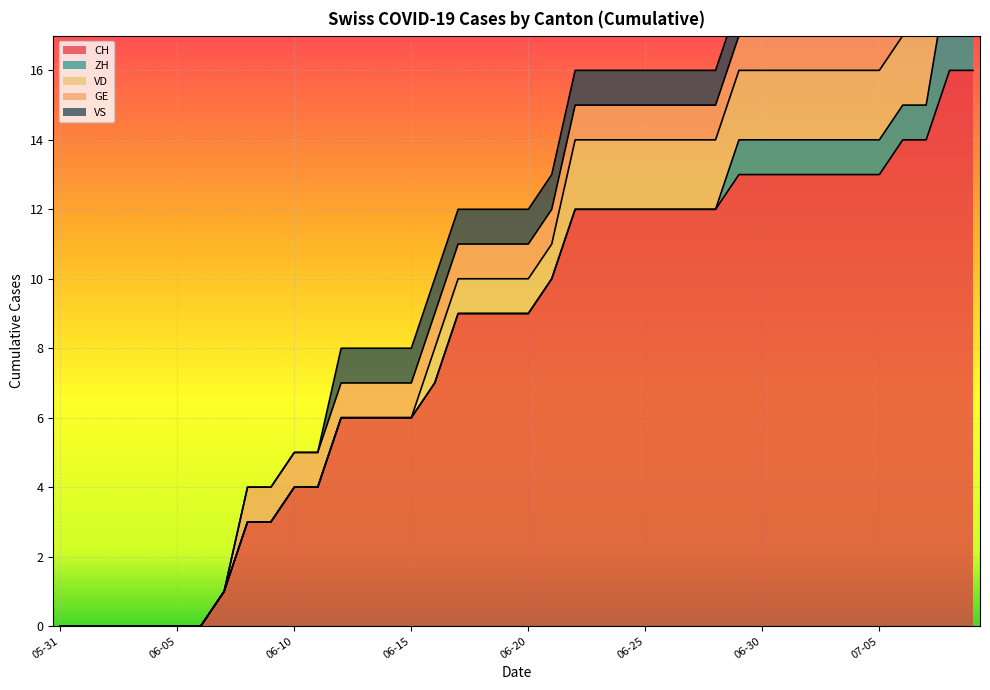

True or false: VD has more than 2 interior local peaks.

False